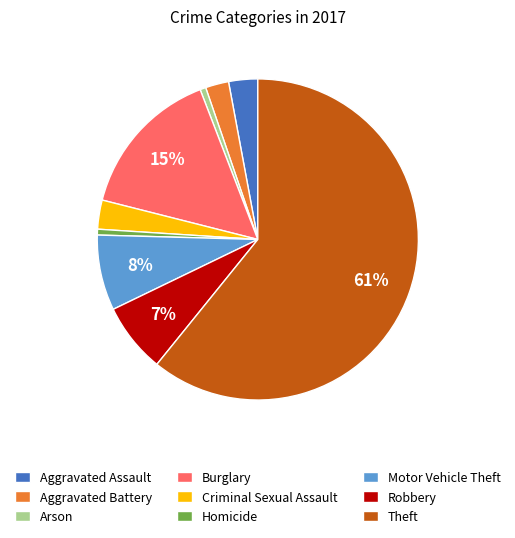

Is there a majority slice in this chart?

Yes